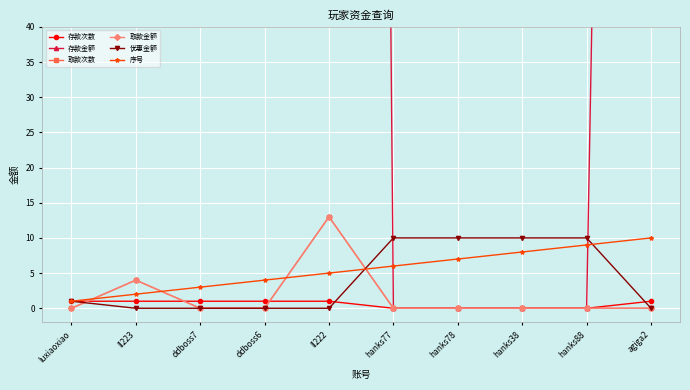

What is the difference between the 优惠金额 values at ddboss7 and hanks77?

10